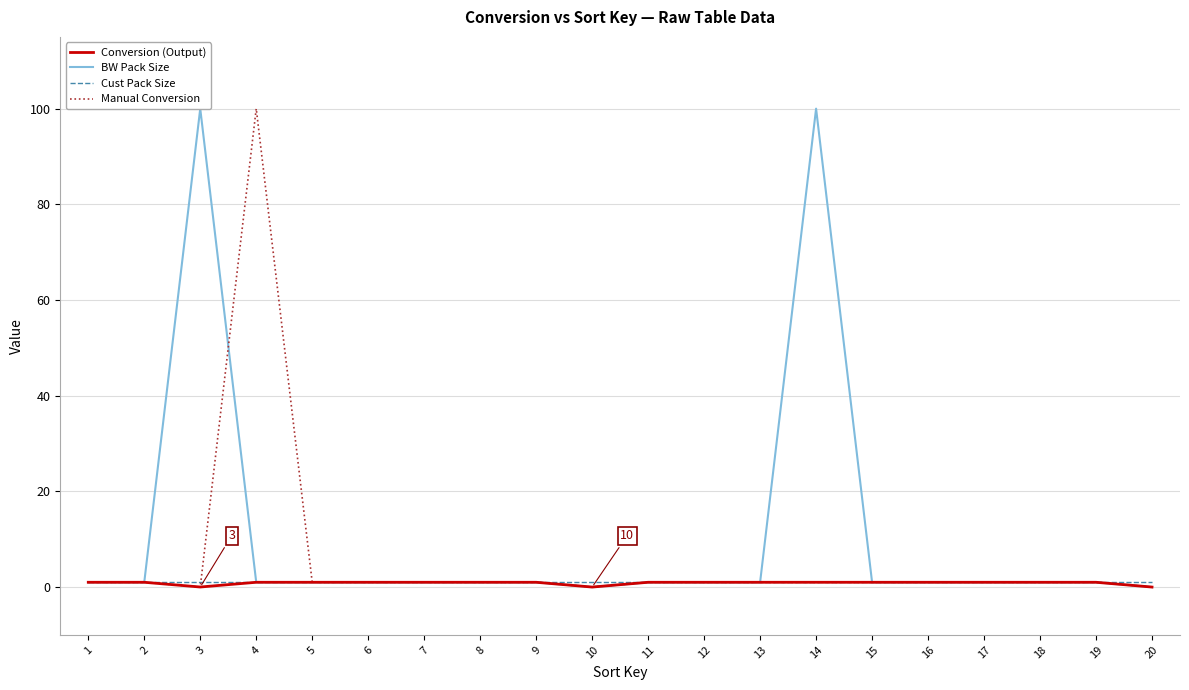

How many categories are shown in the chart?

20